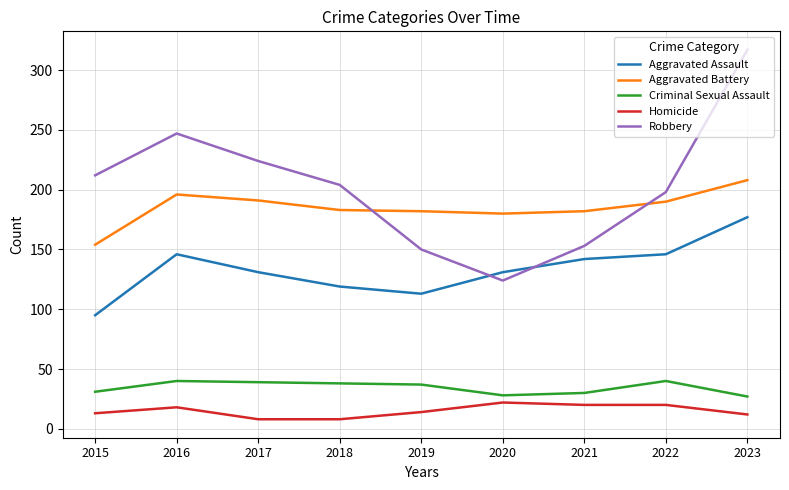

At which category is the sum across all series the highest?

2023